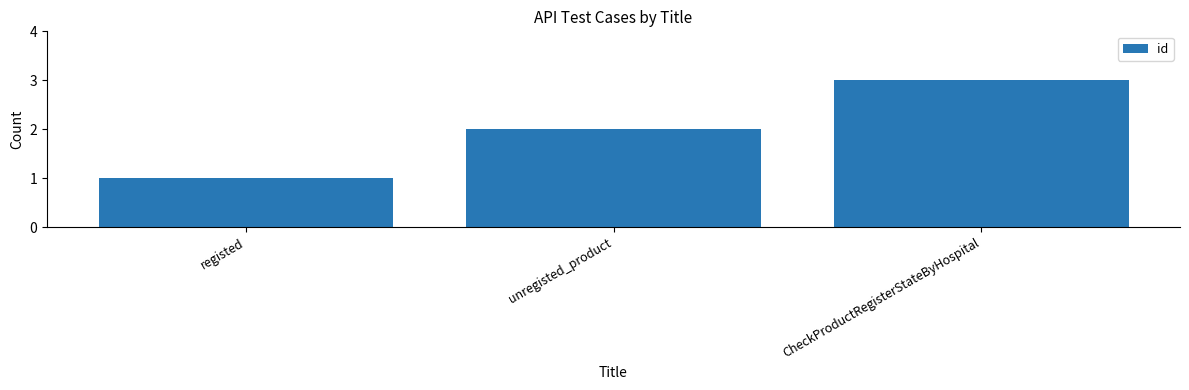

What is the greatest value displayed?

3